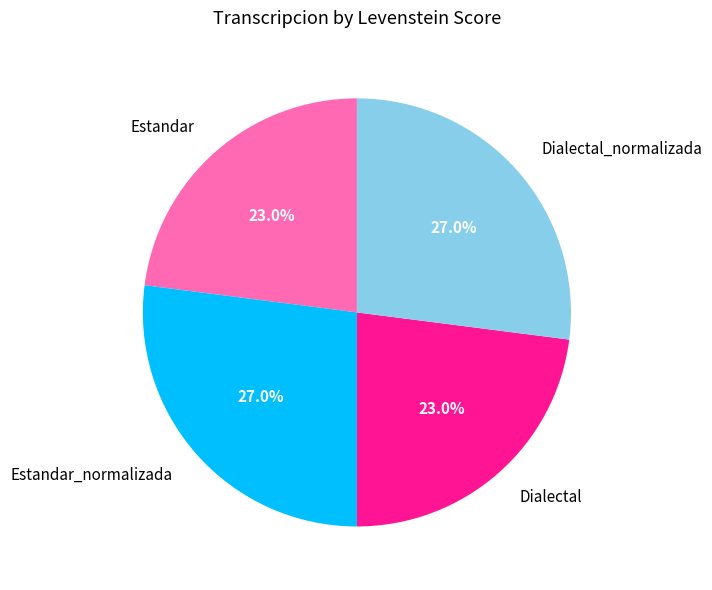

To the nearest percent, what is the average slice percentage?

25%